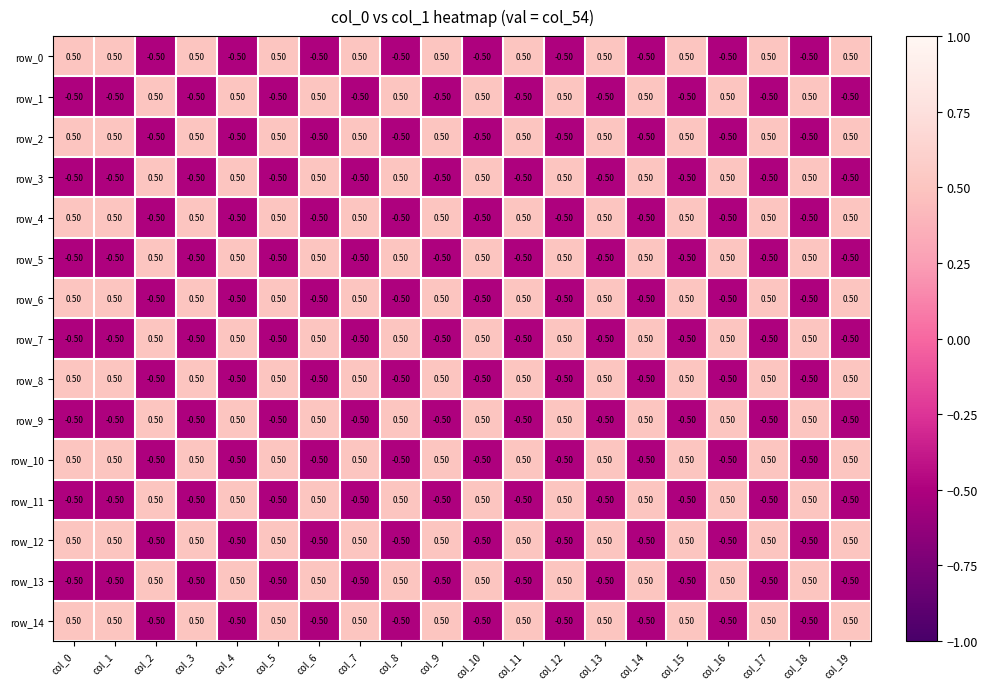

What is the spread (max minus min) of values at col_0?

1.0